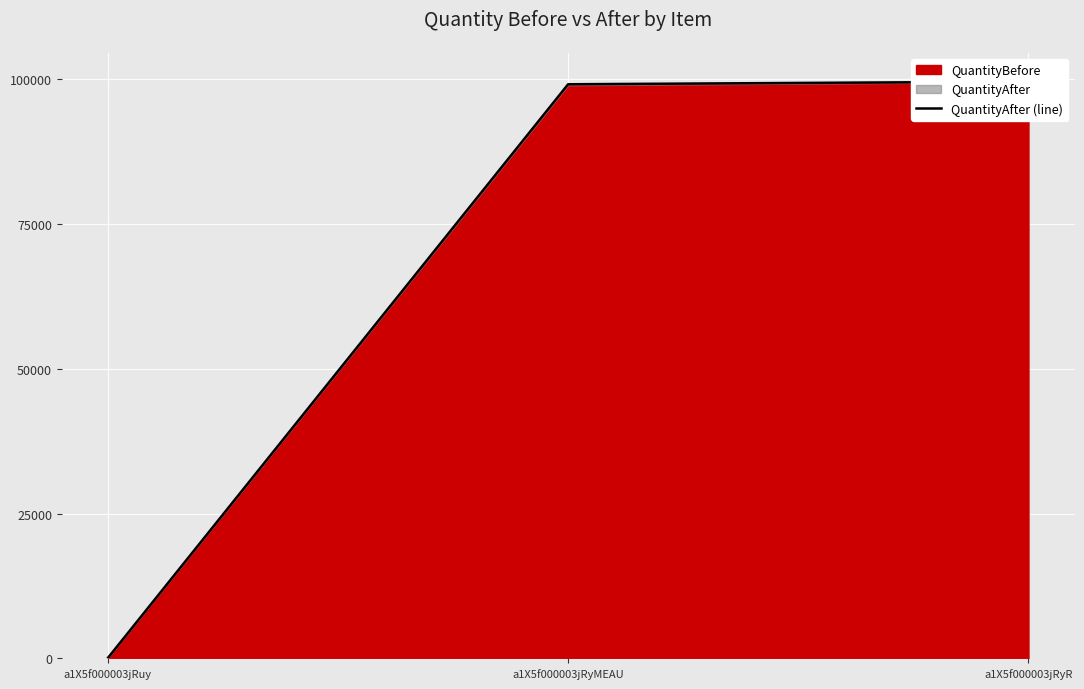

Is it true that the value at a1X5f000003jRyR is 99553?

True